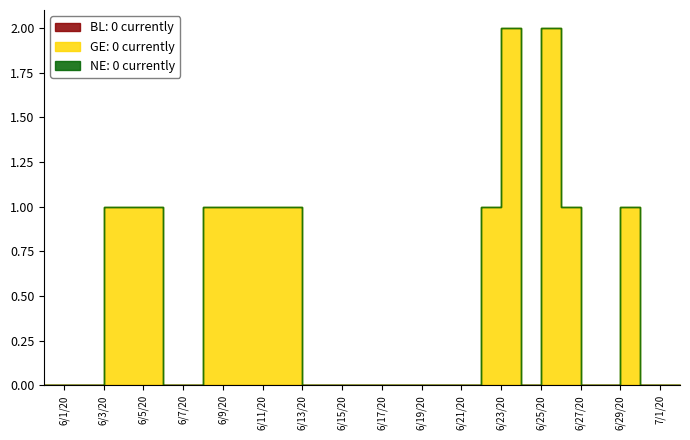

True or false: NE has more than 0 points higher than both neighbors.

False